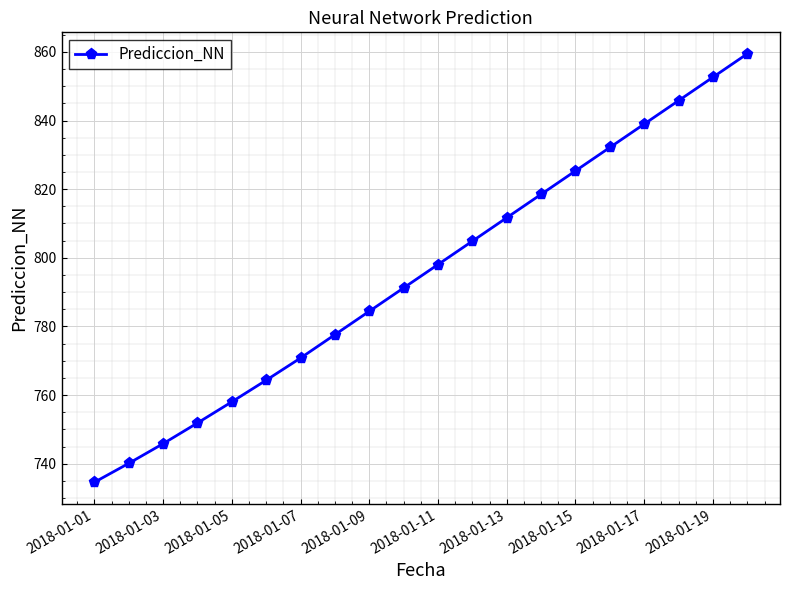

What is the difference between the second highest and second lowest values?

112.5